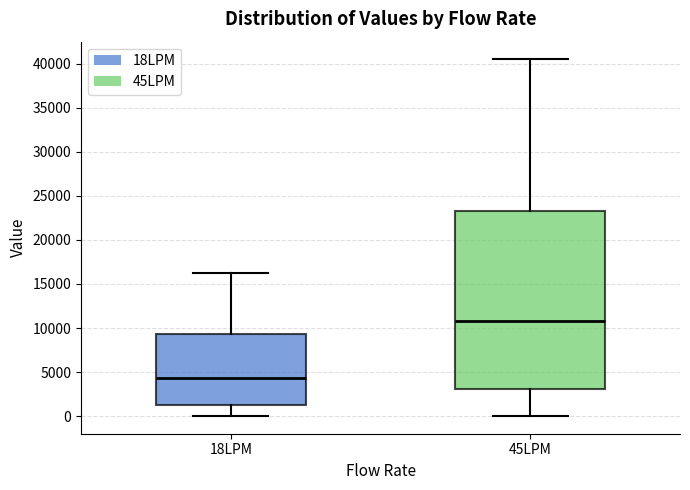

Where is the lower edge of the box for 18LPM on the y-axis? The values are not printed on the chart, so give them approximately, as read against the axis.

1000